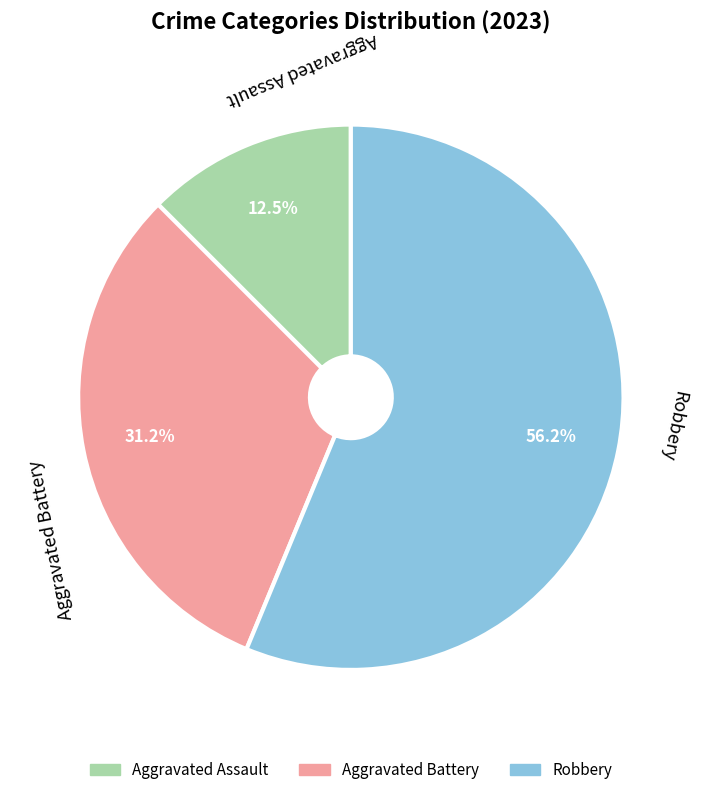

Does Aggravated Battery account for over 50% of the chart?

No